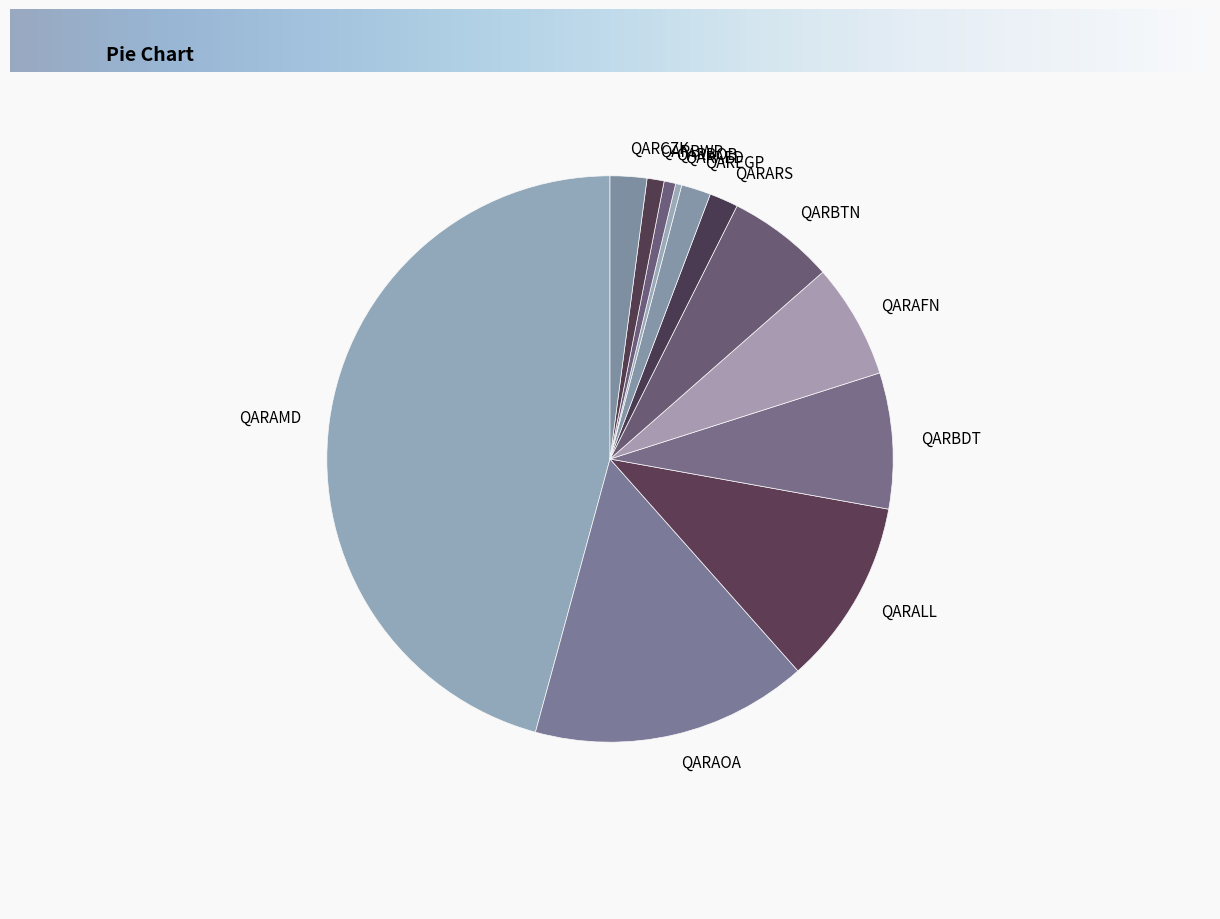

True or false: QARBWP accounts for 10% of the total.

False